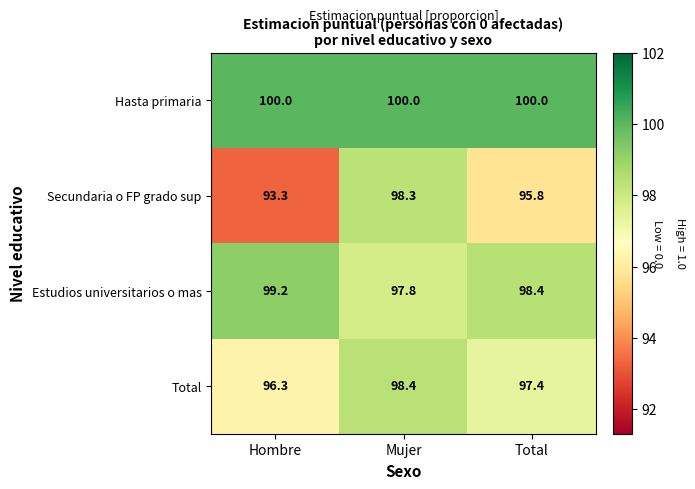

Rank the series by their average value, from highest to lowest.

Hasta primaria, Estudios universitarios o mas, Total, Secundaria o FP grado sup